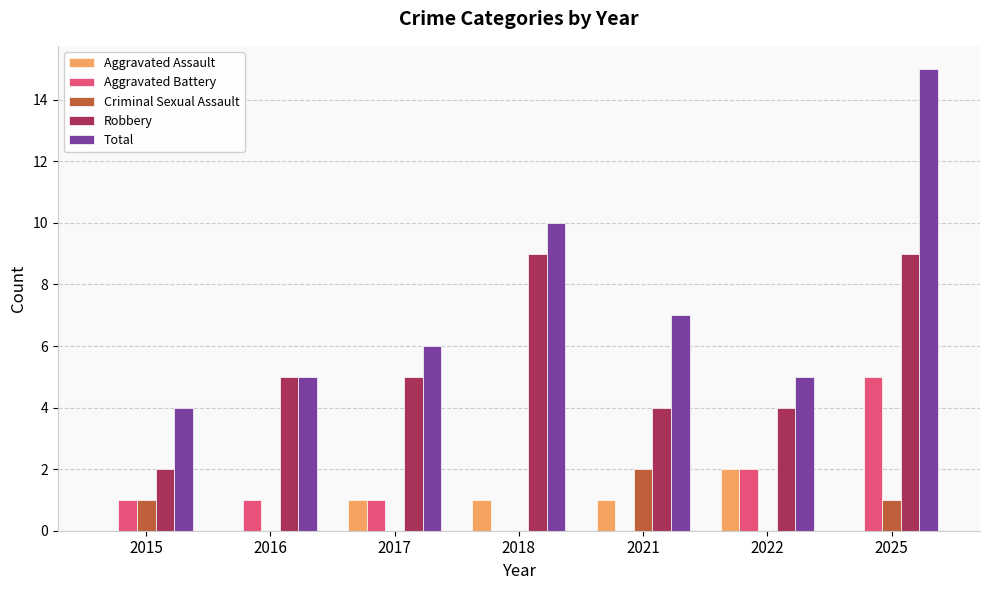

At which category is the sum across all series the highest?

2025